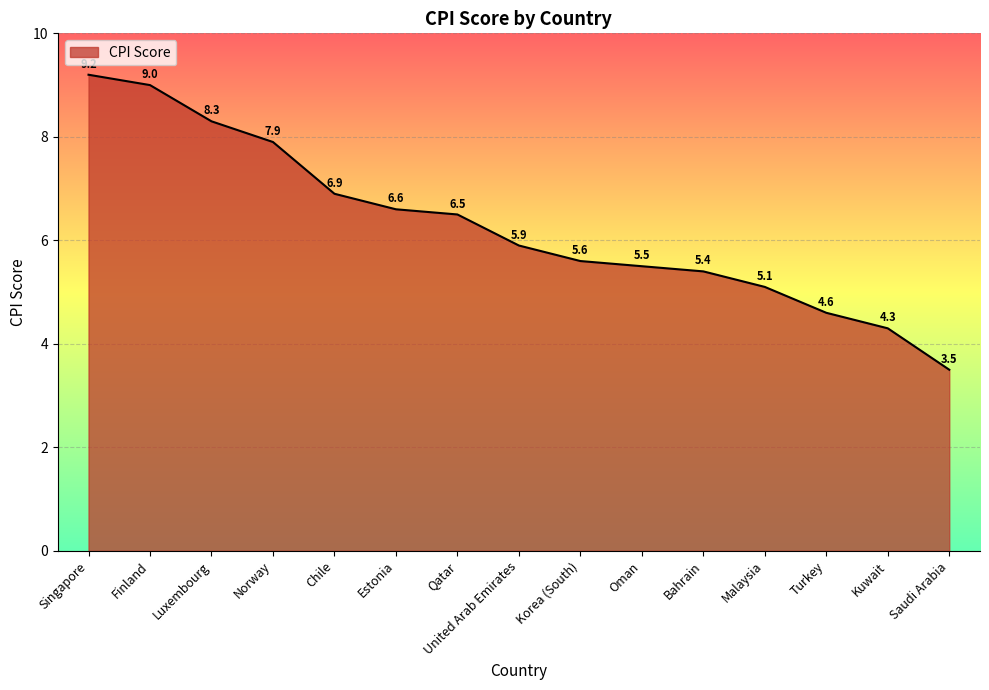

How many lines are shown in the chart?

1